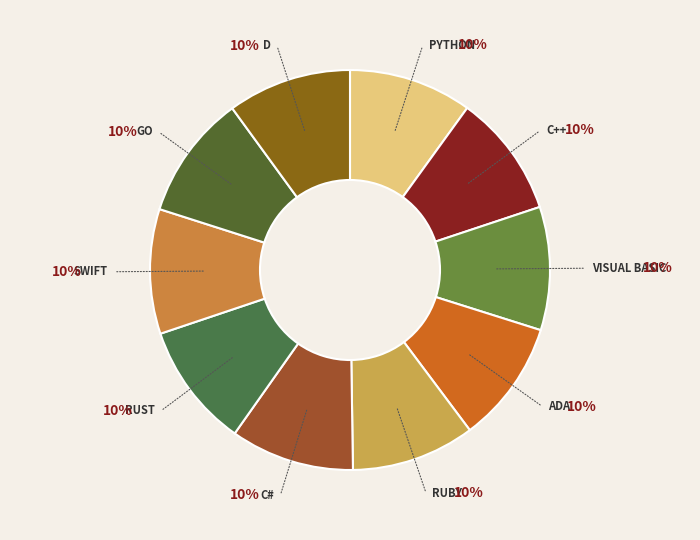

To the nearest percent, what is the average slice percentage?

10%